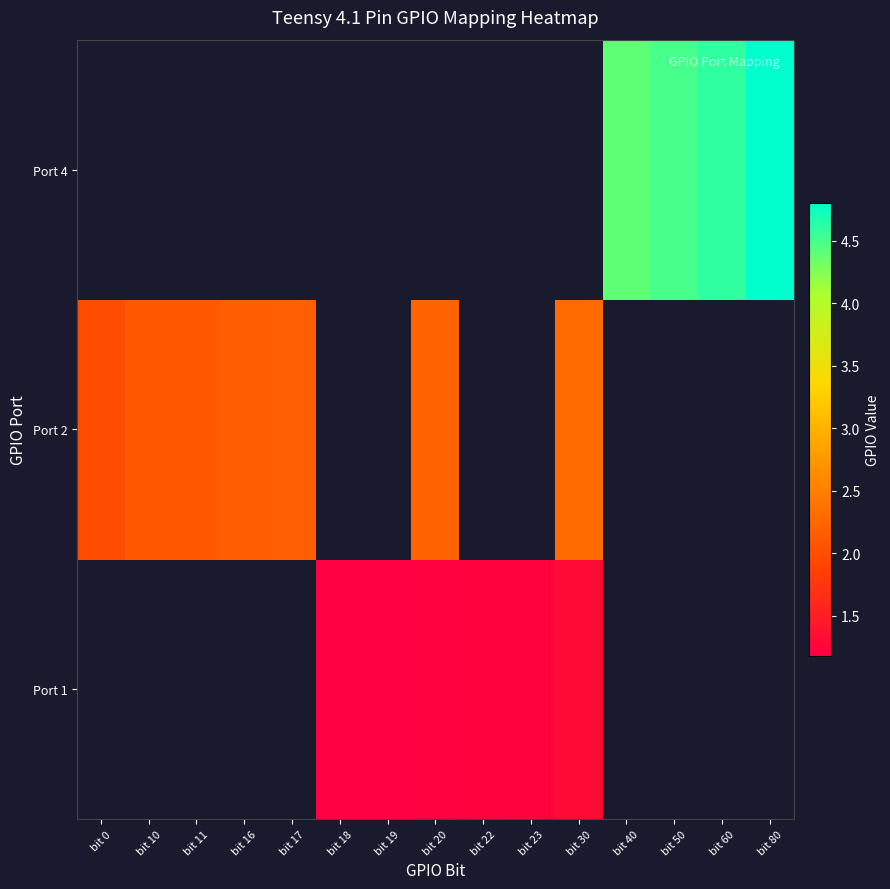

Which series has the largest range (max minus min)?

Port 2